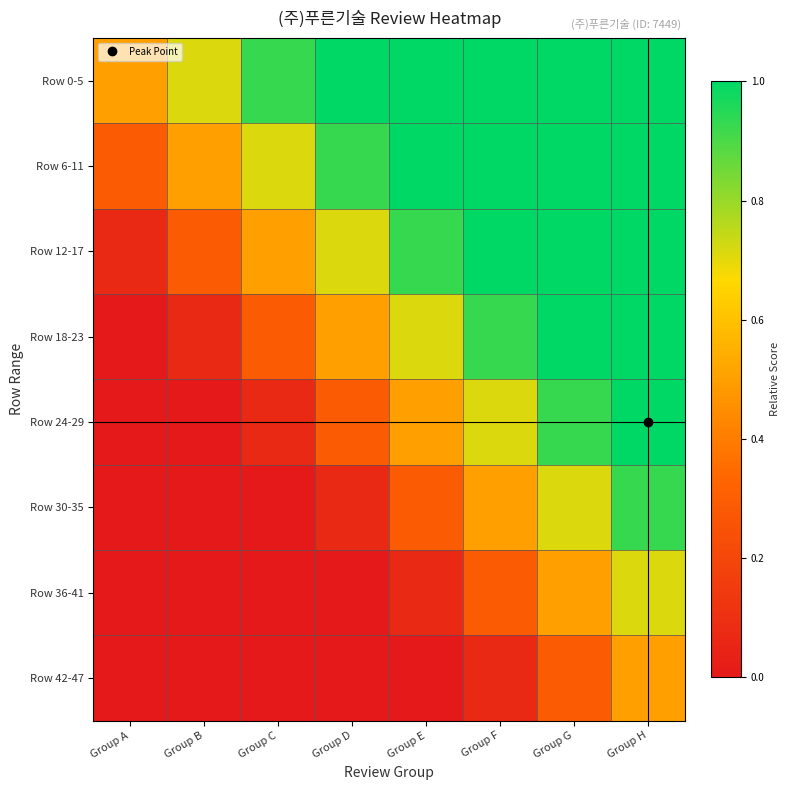

Reading right to left, list all the values displayed in this chart.

Row 0-5: Group H=1.0	Group G=1.0	Group F=1.0	Group E=1.0	Group D=1.0	Group C=0.9	Group B=0.7	Group A=0.5
Row 6-11: Group H=1.0	Group G=1.0	Group F=1.0	Group E=1.0	Group D=0.9	Group C=0.7	Group B=0.5	Group A=0.3
Row 12-17: Group H=1.0	Group G=1.0	Group F=1.0	Group E=0.9	Group D=0.7	Group C=0.5	Group B=0.3	Group A=0.1
Row 18-23: Group H=1.0	Group G=1.0	Group F=0.9	Group E=0.7	Group D=0.5	Group C=0.3	Group B=0.1	Group A=0.0
Row 24-29: Group H=1.0	Group G=0.9	Group F=0.7	Group E=0.5	Group D=0.3	Group C=0.1	Group B=0.0	Group A=0.0
Row 30-35: Group H=0.9	Group G=0.7	Group F=0.5	Group E=0.3	Group D=0.1	Group C=0.0	Group B=0.0	Group A=0.0
Row 36-41: Group H=0.7	Group G=0.5	Group F=0.3	Group E=0.1	Group D=0.0	Group C=0.0	Group B=0.0	Group A=0.0
Row 42-47: Group H=0.5	Group G=0.3	Group F=0.1	Group E=0.0	Group D=0.0	Group C=0.0	Group B=0.0	Group A=0.0